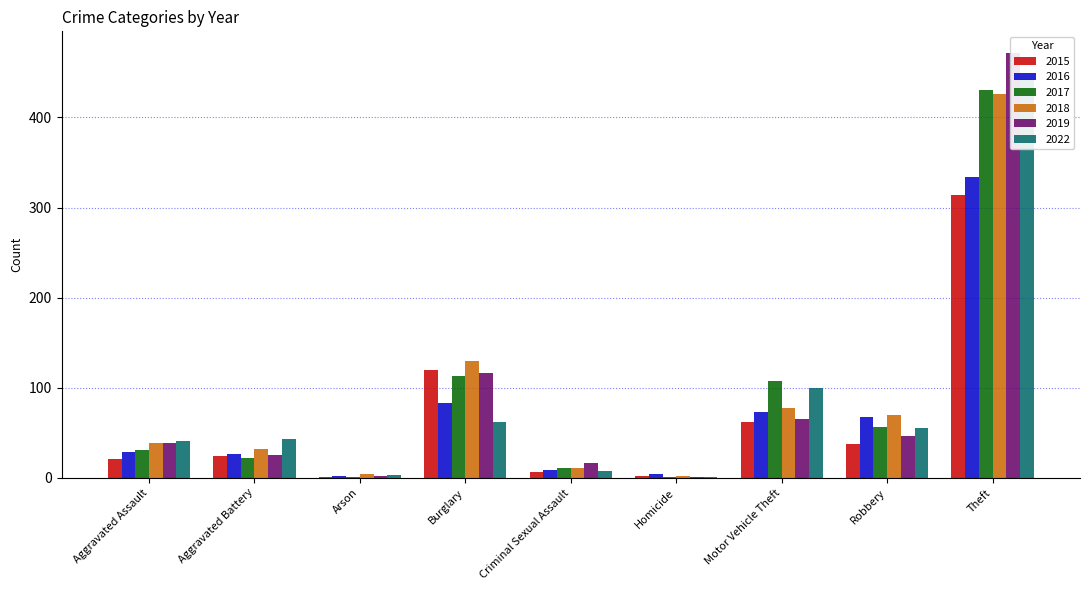

The value of 2017 at Criminal Sexual Assault is 11. True or false?

True